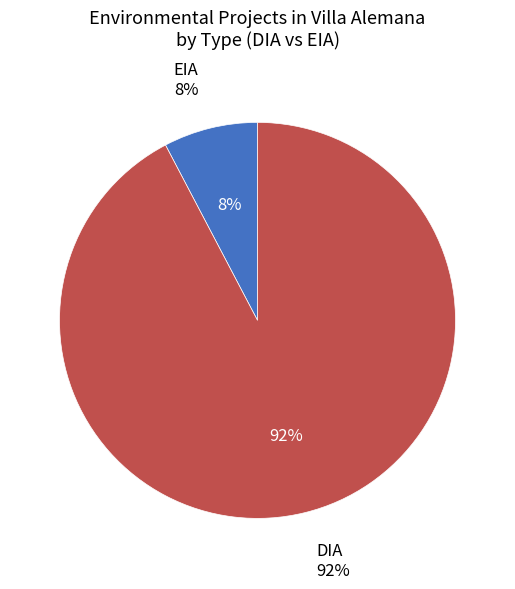

Which category accounts for the majority?

DIA